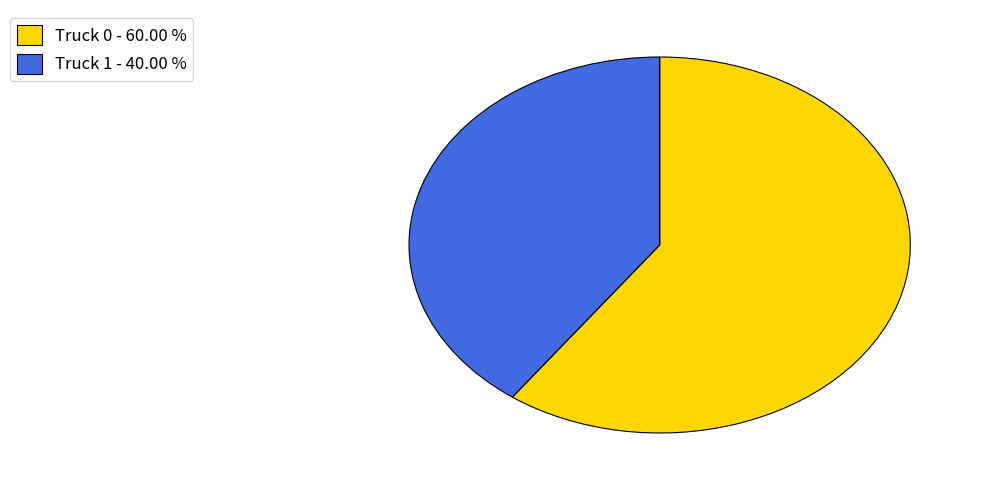

Is there a majority slice in this chart?

Yes